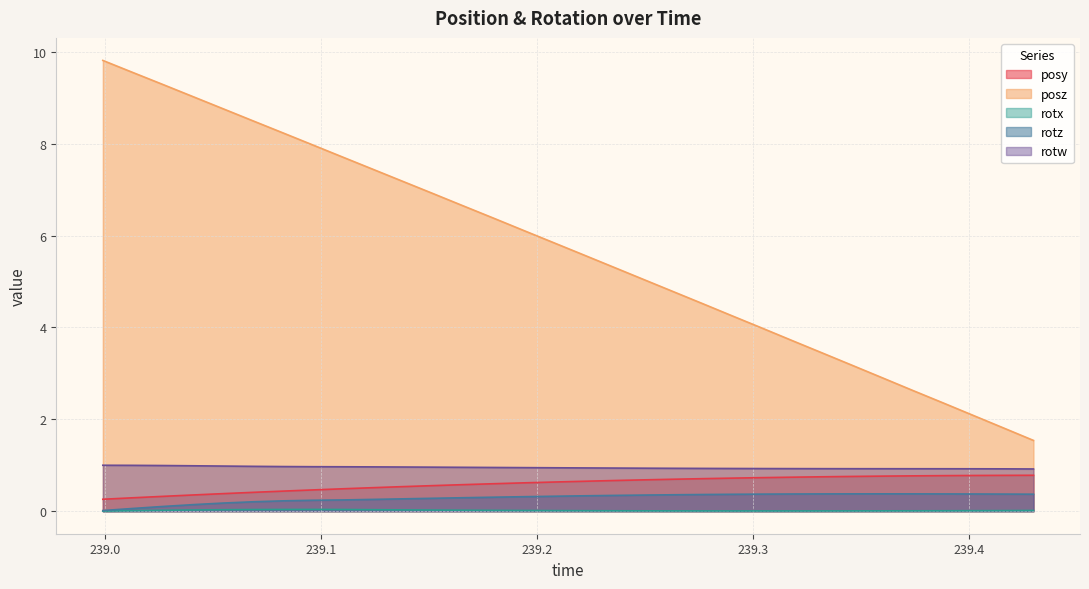

Which series has the widest spread of values?

posz